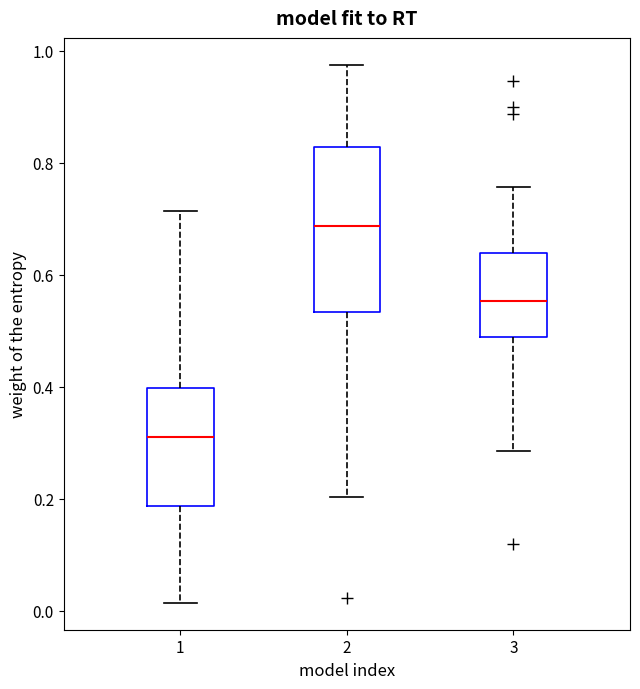

Which box's median line is the lowest?

1